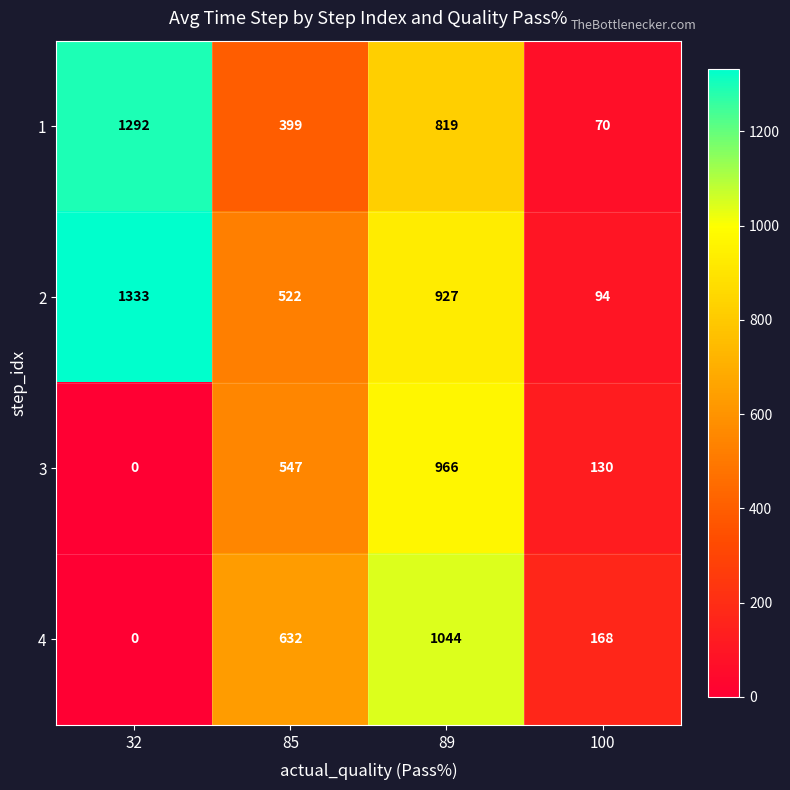

What is the total value across all series at 85?

2100